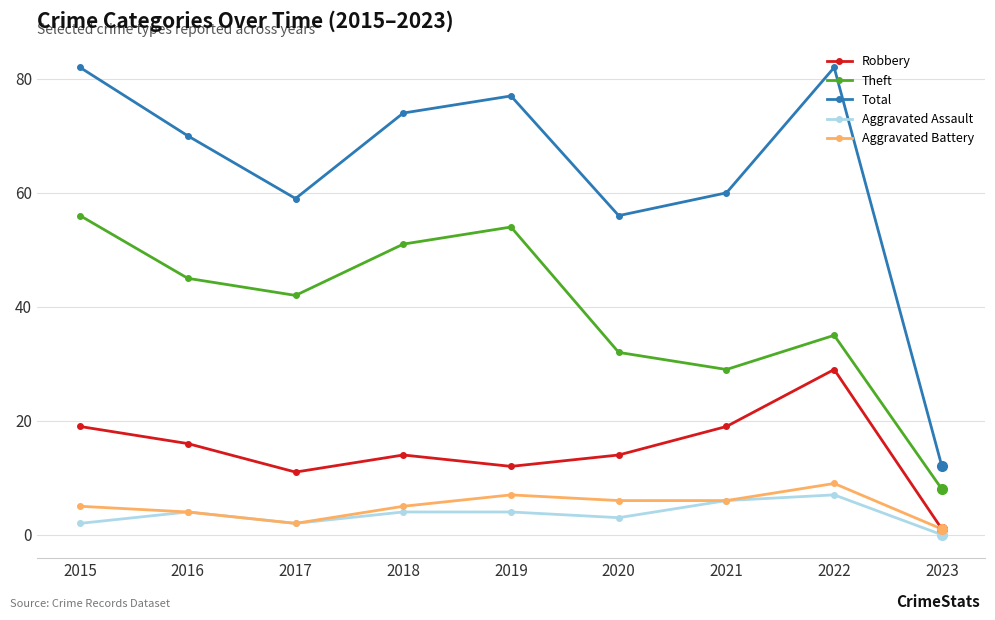

How many values in Aggravated Assault are above zero?

8